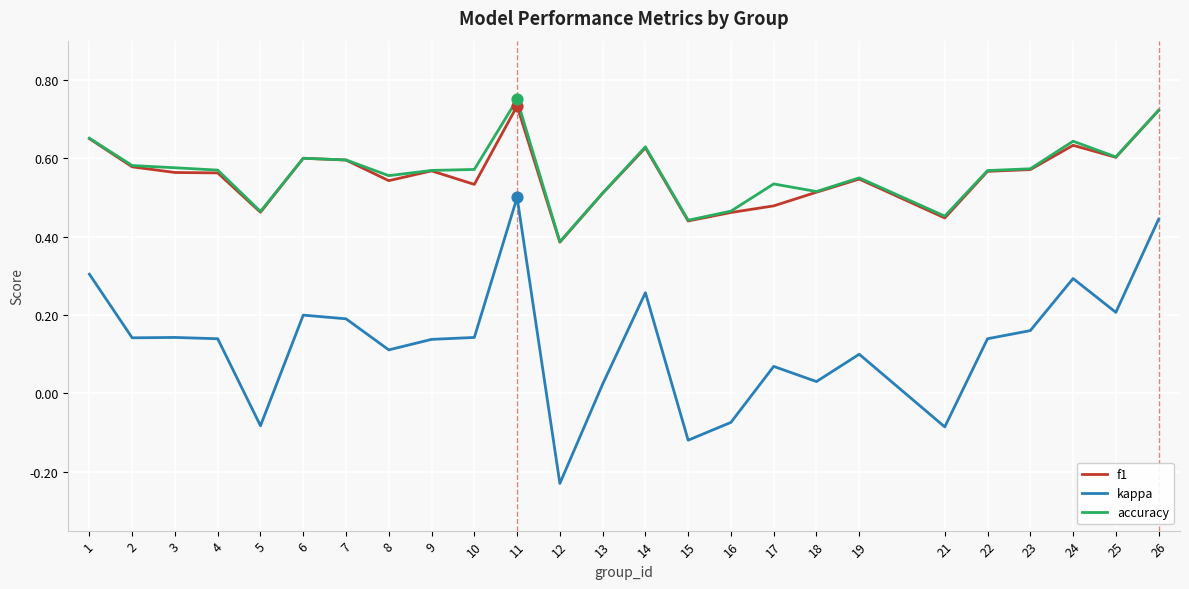

Is the value of f1 at 18 greater than the value of accuracy at 1?

No